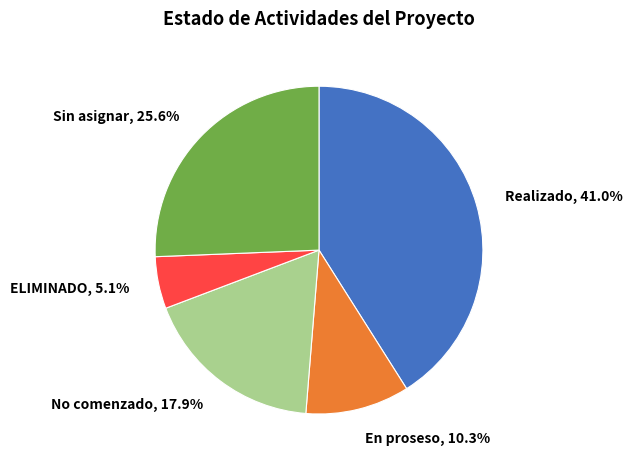

Rank the categories by value from highest to lowest.

Realizado, Sin asignar, No comenzado, En proseso, ELIMINADO